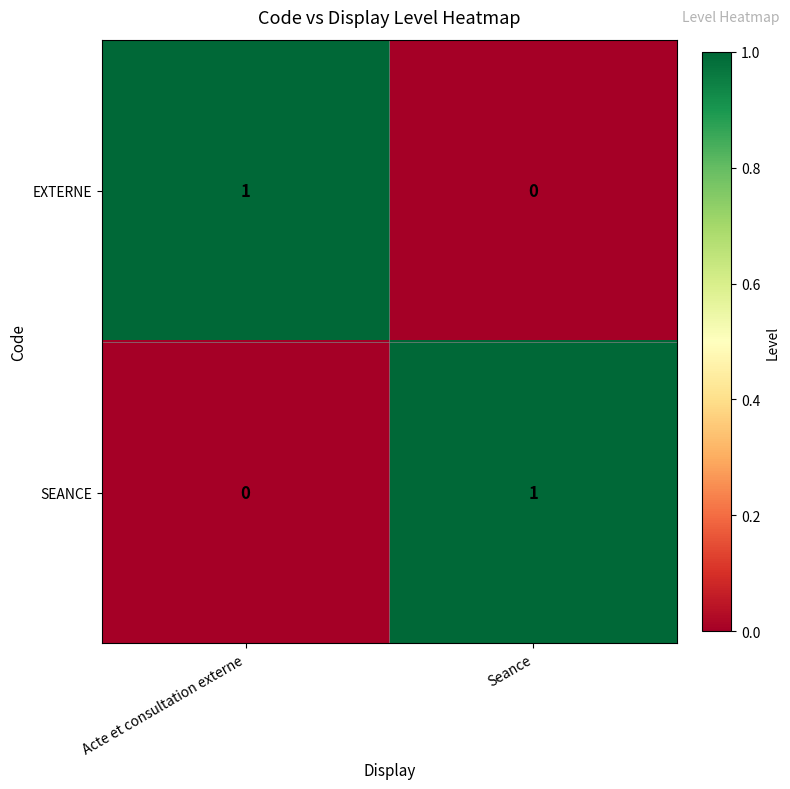

At Seance, list the series in order from smallest to largest.

EXTERNE, SEANCE